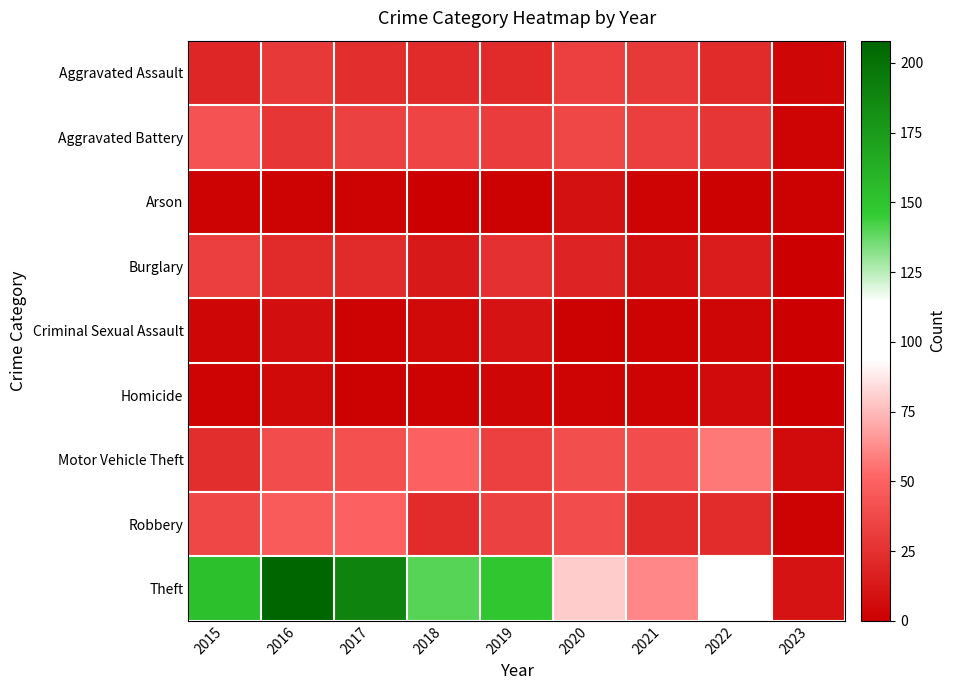

Between 2022 and 2018, which is larger?

2022